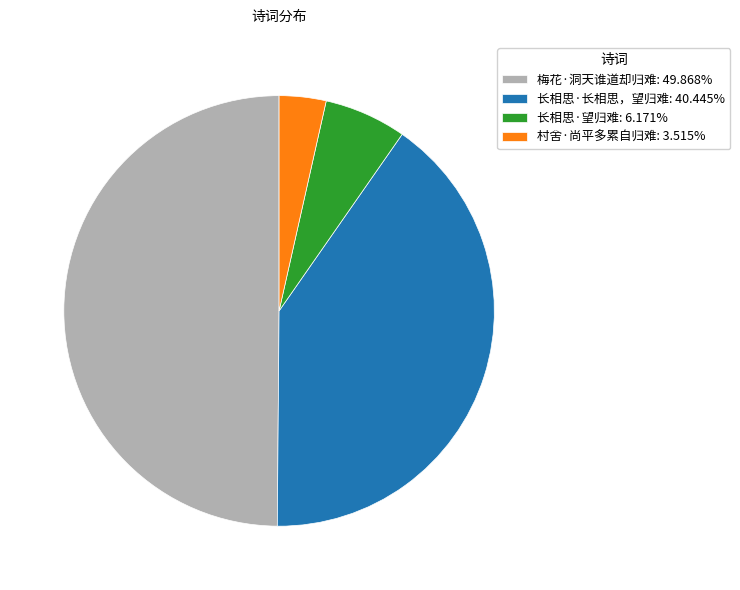

Do 长相思·长相思，望归难: 40.445% and 长相思·望归难: 6.171% together represent more than half of the pie?

No